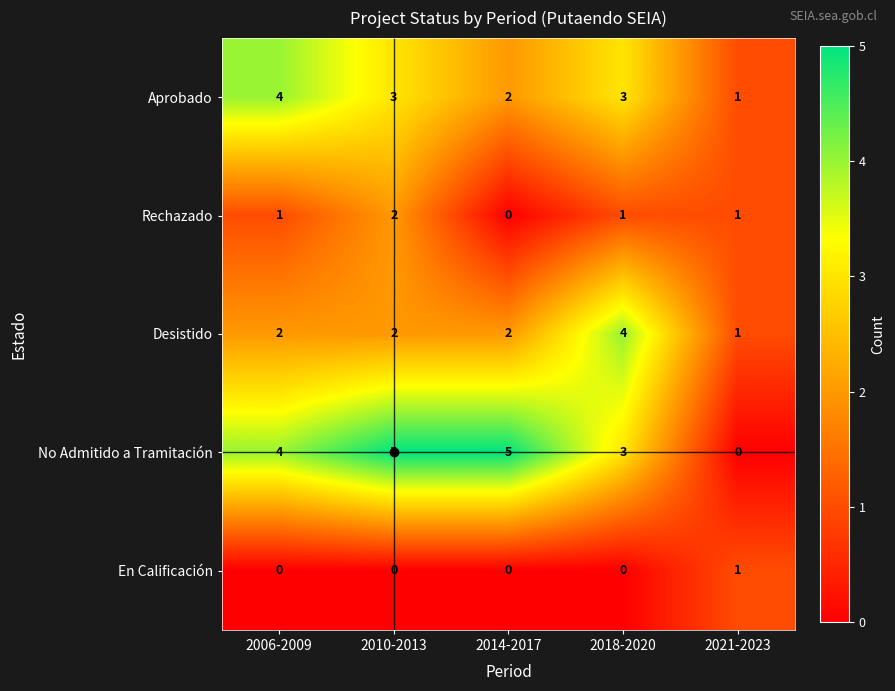

What is the maximum value shown in the chart?

5